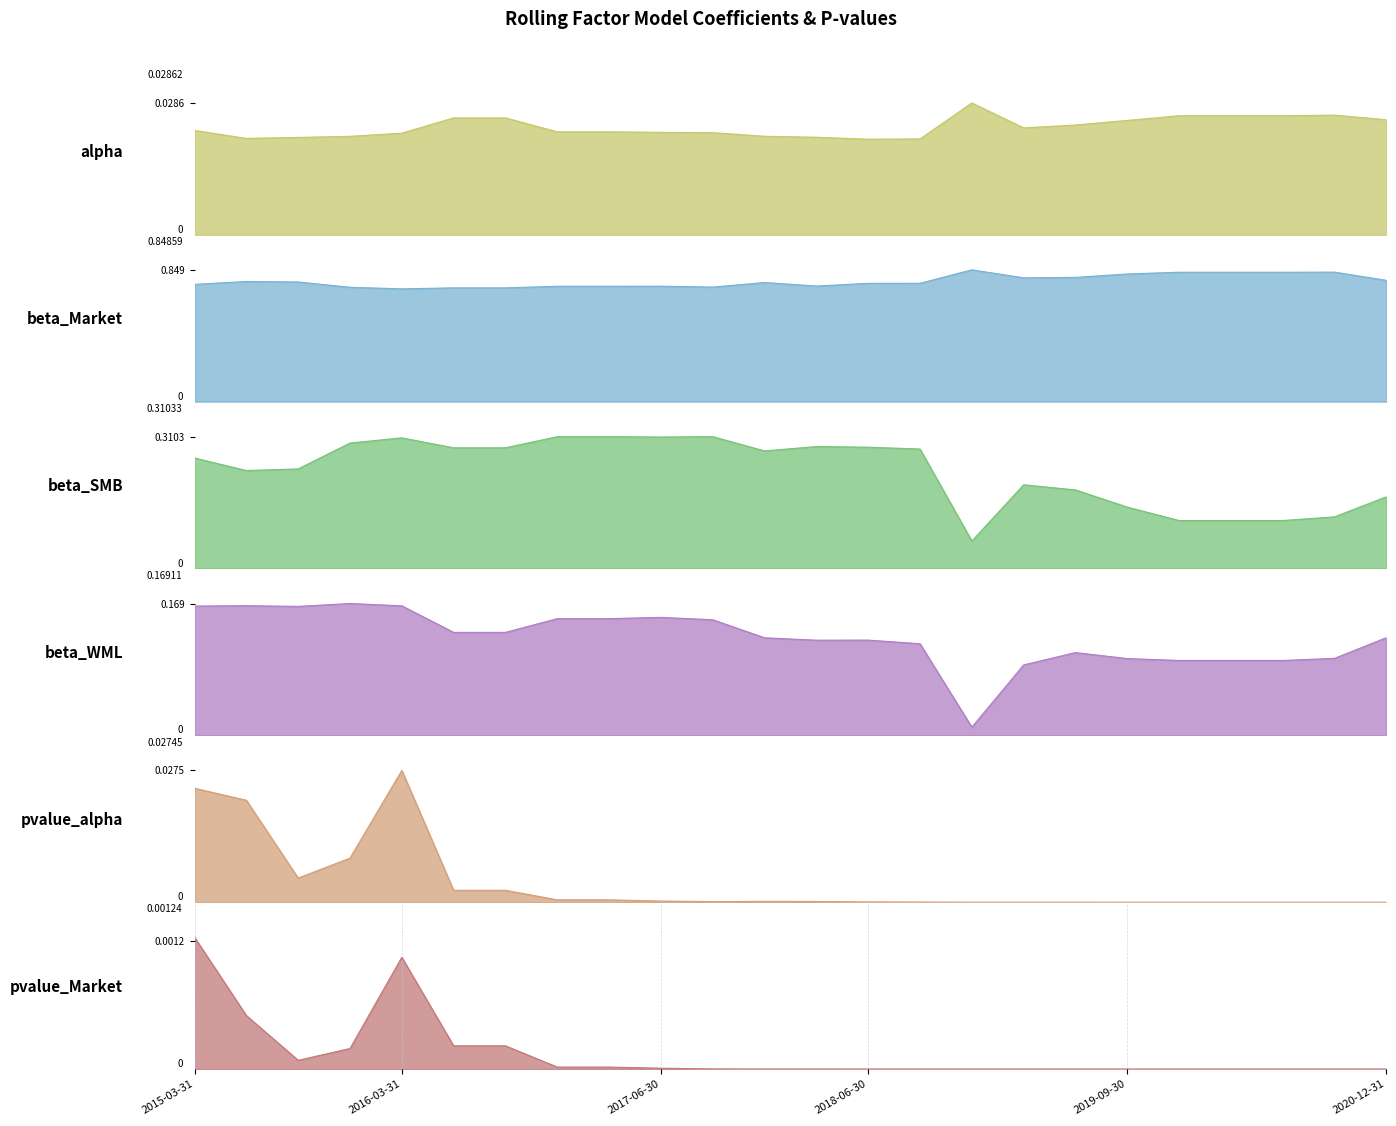

Reading left to right, list all the values displayed in this chart.

alpha: 2015-03-31=0.0	2015-06-30=0.0	2015-09-30=0.0	2015-12-31=0.0	2016-03-31=0.0	2016-06-30=0.0	2016-09-30=0.0	2016-12-31=0.0	2017-03-31=0.0	2017-06-30=0.0	2017-09-30=0.0	2017-12-31=0.0	2018-03-31=0.0	2018-06-30=0.0	2018-09-30=0.0	2018-12-31=0.0	2019-03-31=0.0	2019-06-30=0.0	2019-09-30=0.0	2019-12-31=0.0	2020-03-31=0.0	2020-06-30=0.0	2020-09-30=0.0	2020-12-31=0.0
beta_Market: 2015-03-31=0.8	2015-06-30=0.8	2015-09-30=0.8	2015-12-31=0.7	2016-03-31=0.7	2016-06-30=0.7	2016-09-30=0.7	2016-12-31=0.7	2017-03-31=0.7	2017-06-30=0.7	2017-09-30=0.7	2017-12-31=0.8	2018-03-31=0.7	2018-06-30=0.8	2018-09-30=0.8	2018-12-31=0.8	2019-03-31=0.8	2019-06-30=0.8	2019-09-30=0.8	2019-12-31=0.8	2020-03-31=0.8	2020-06-30=0.8	2020-09-30=0.8	2020-12-31=0.8
beta_SMB: 2015-03-31=0.3	2015-06-30=0.2	2015-09-30=0.2	2015-12-31=0.3	2016-03-31=0.3	2016-06-30=0.3	2016-09-30=0.3	2016-12-31=0.3	2017-03-31=0.3	2017-06-30=0.3	2017-09-30=0.3	2017-12-31=0.3	2018-03-31=0.3	2018-06-30=0.3	2018-09-30=0.3	2018-12-31=0.1	2019-03-31=0.2	2019-06-30=0.2	2019-09-30=0.1	2019-12-31=0.1	2020-03-31=0.1	2020-06-30=0.1	2020-09-30=0.1	2020-12-31=0.2
beta_WML: 2015-03-31=0.2	2015-06-30=0.2	2015-09-30=0.2	2015-12-31=0.2	2016-03-31=0.2	2016-06-30=0.1	2016-09-30=0.1	2016-12-31=0.1	2017-03-31=0.1	2017-06-30=0.2	2017-09-30=0.1	2017-12-31=0.1	2018-03-31=0.1	2018-06-30=0.1	2018-09-30=0.1	2018-12-31=0.0	2019-03-31=0.1	2019-06-30=0.1	2019-09-30=0.1	2019-12-31=0.1	2020-03-31=0.1	2020-06-30=0.1	2020-09-30=0.1	2020-12-31=0.1
pvalue_alpha: 2015-03-31=0.0	2015-06-30=0.0	2015-09-30=0.0	2015-12-31=0.0	2016-03-31=0.0	2016-06-30=0.0	2016-09-30=0.0	2016-12-31=0.0	2017-03-31=0.0	2017-06-30=0.0	2017-09-30=0.0	2017-12-31=0.0	2018-03-31=0.0	2018-06-30=0.0	2018-09-30=0.0	2018-12-31=0.0	2019-03-31=0.0	2019-06-30=0.0	2019-09-30=0.0	2019-12-31=0.0	2020-03-31=0.0	2020-06-30=0.0	2020-09-30=0.0	2020-12-31=0.0
pvalue_Market: 2015-03-31=0.0	2015-06-30=0.0	2015-09-30=0.0	2015-12-31=0.0	2016-03-31=0.0	2016-06-30=0.0	2016-09-30=0.0	2016-12-31=0.0	2017-03-31=0.0	2017-06-30=0.0	2017-09-30=0.0	2017-12-31=0.0	2018-03-31=0.0	2018-06-30=0.0	2018-09-30=0.0	2018-12-31=0.0	2019-03-31=0.0	2019-06-30=0.0	2019-09-30=0.0	2019-12-31=0.0	2020-03-31=0.0	2020-06-30=0.0	2020-09-30=0.0	2020-12-31=0.0